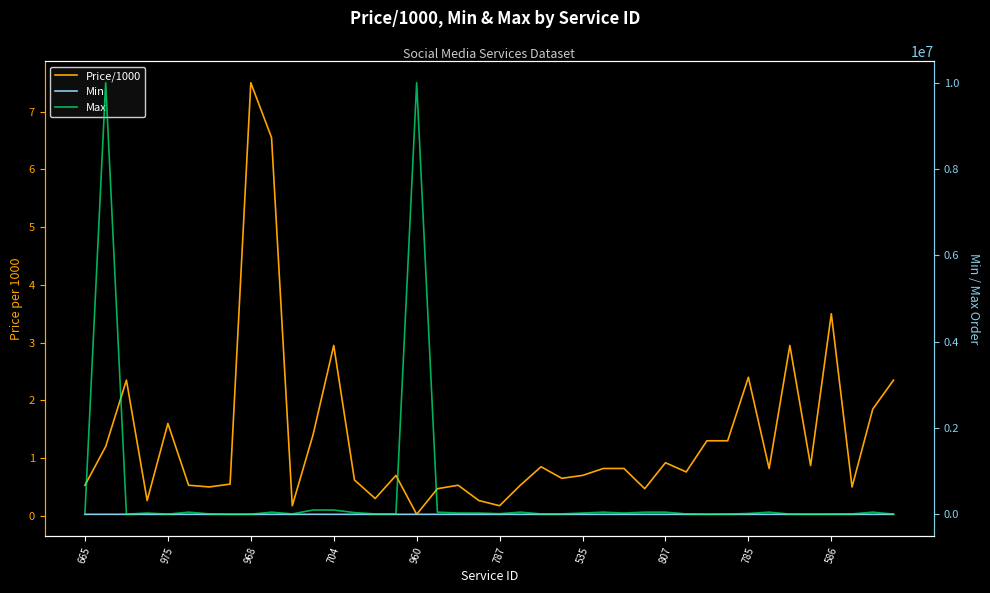

What is the maximum value shown in the chart?

10000000.0